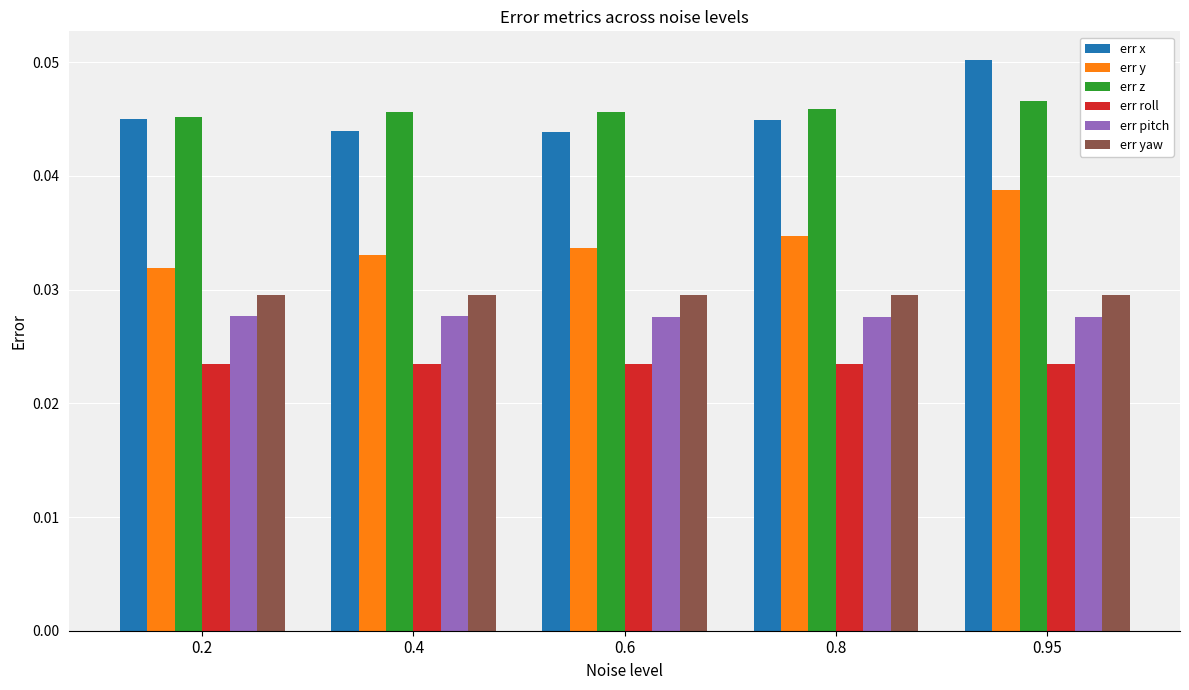

What are all the series names shown in the legend?

err x, err y, err z, err roll, err pitch, err yaw